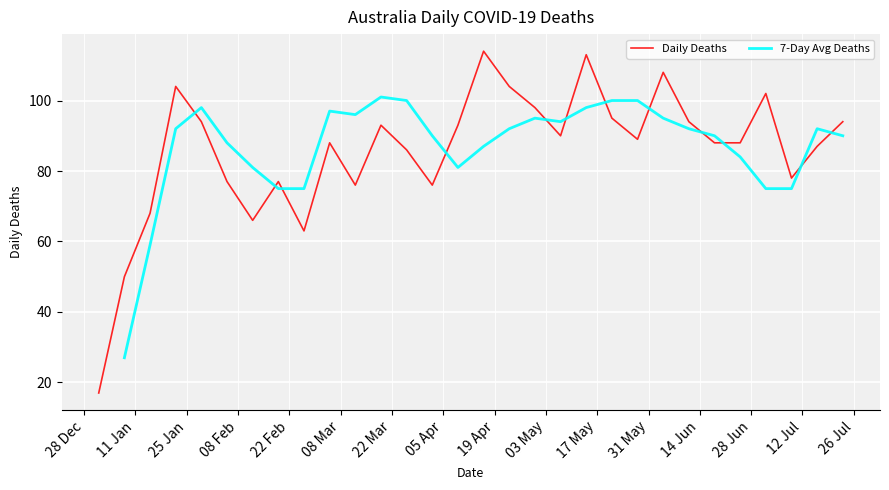

What is the average value of the Daily Deaths series?

86